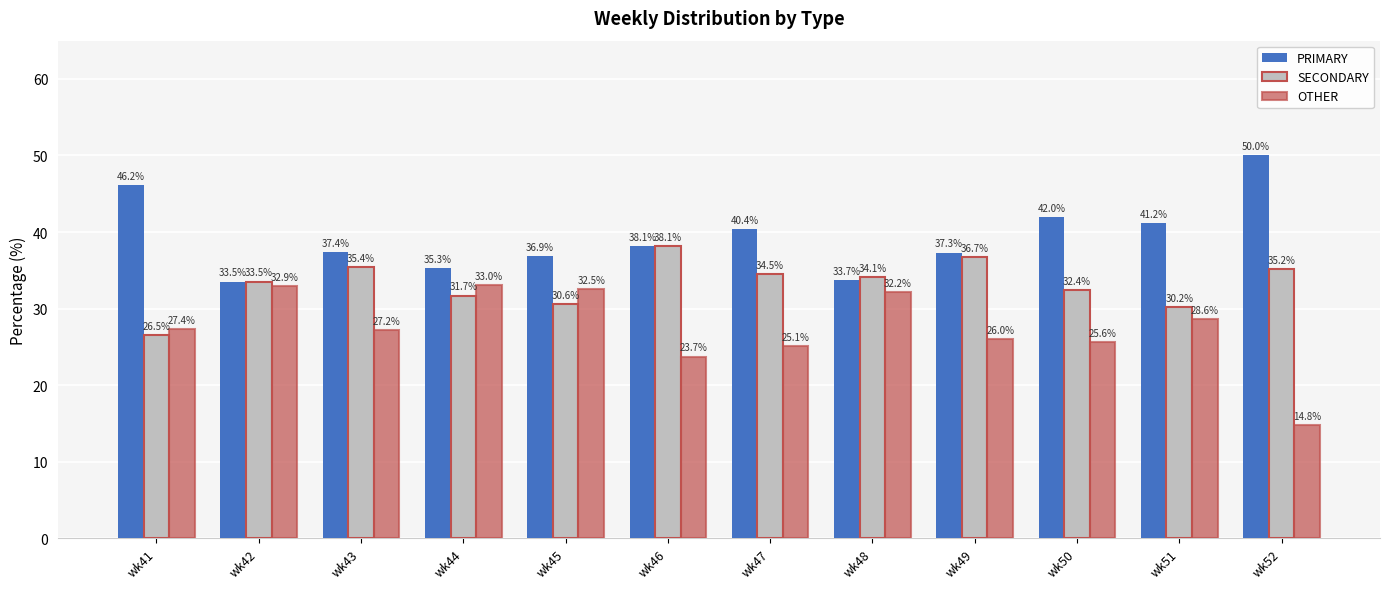

Count the number of data series in this chart.

3